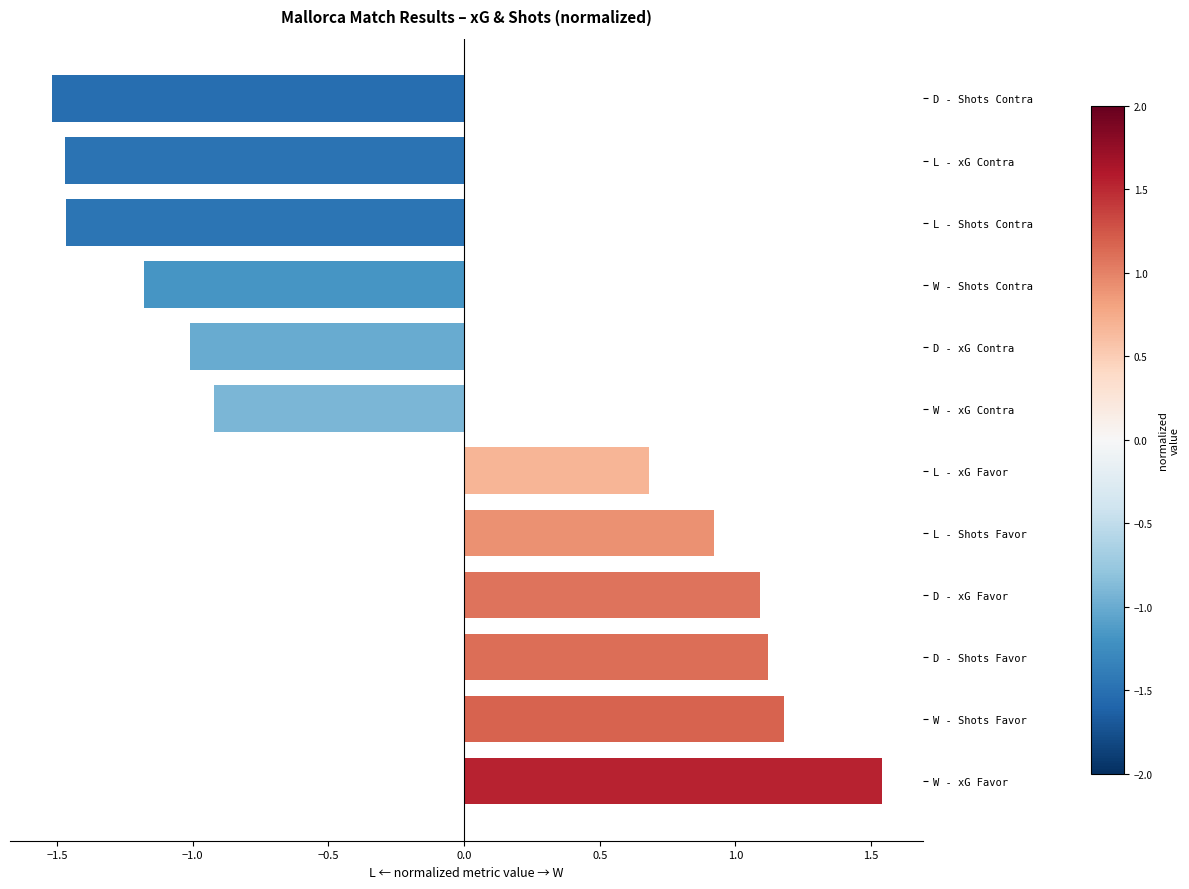

Does the chart contain any negative values?

Yes